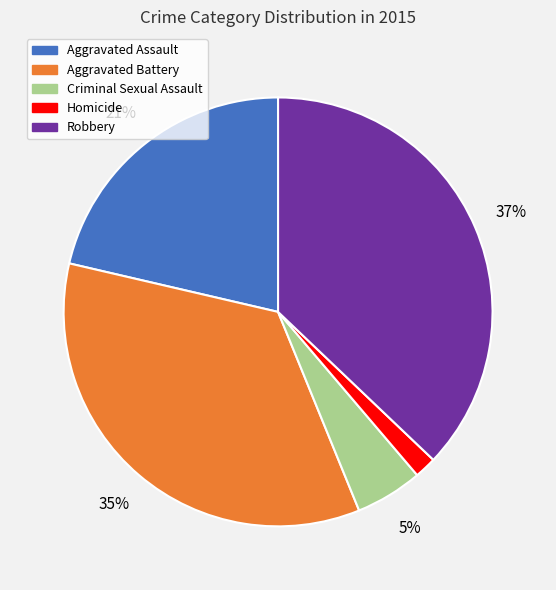

Rank the categories by value from highest to lowest.

Robbery, Aggravated Battery, Aggravated Assault, Criminal Sexual Assault, Homicide